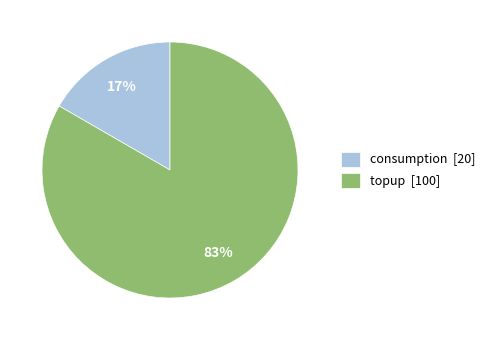

What percentage is the topup slice, to the nearest percent?

83%